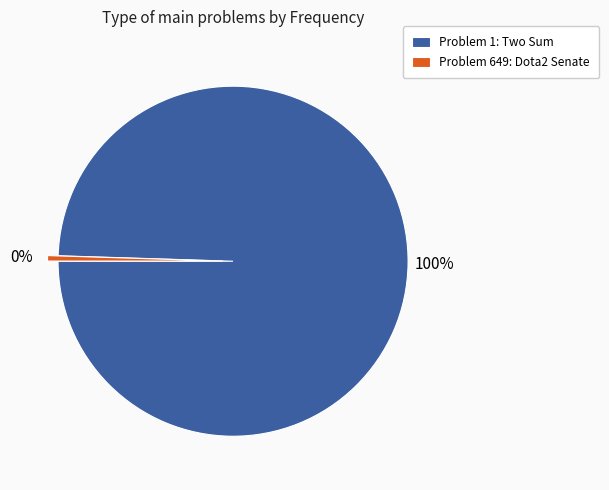

Which category accounts for the majority?

Problem 1: Two Sum